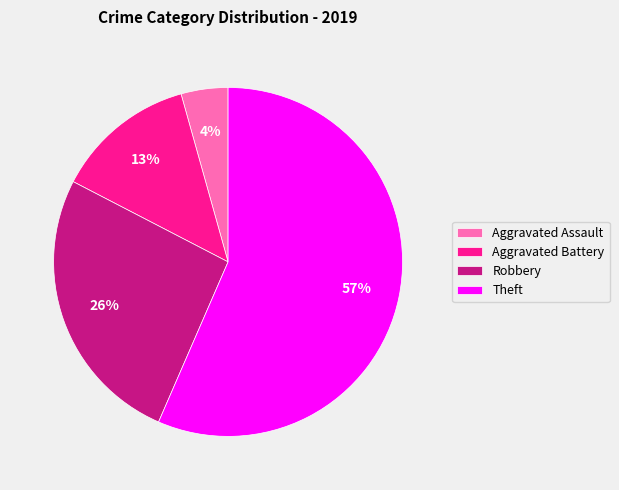

What is the smallest slice in the pie chart?

Aggravated Assault